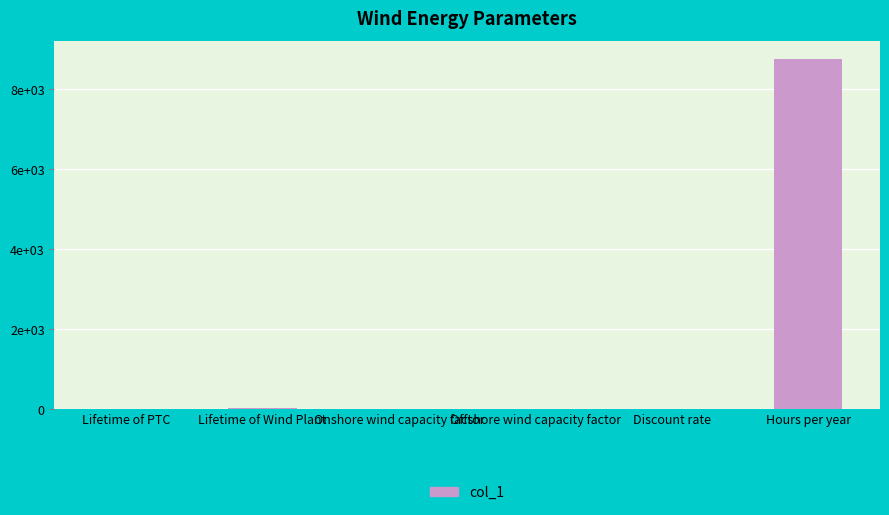

List the labels in order of value, largest first.

Hours per year, Lifetime of Wind Plant, Lifetime of PTC, Offshore wind capacity factor, Onshore wind capacity factor, Discount rate